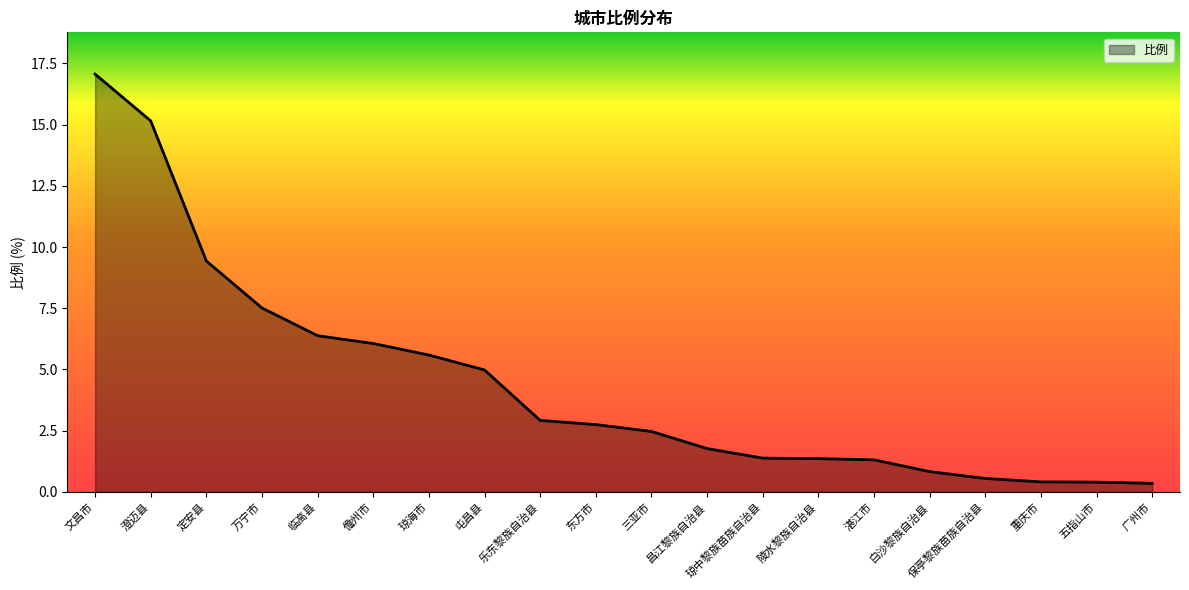

Where does the data first go above 2?

文昌市